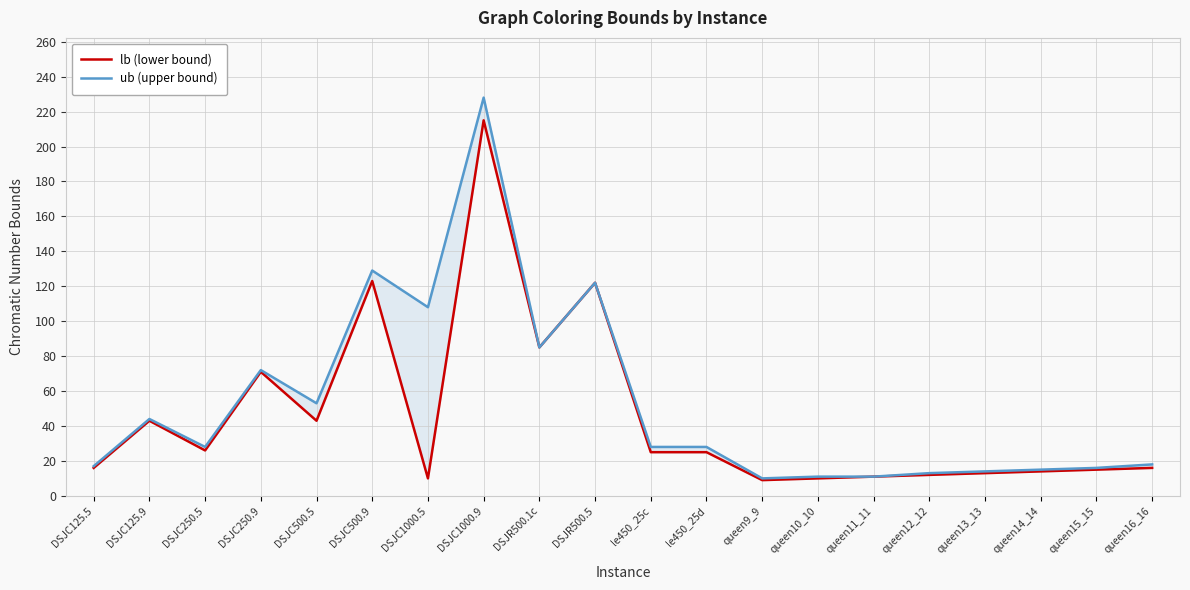

True or false: ub (upper bound) and lb (lower bound) cross at least once.

False